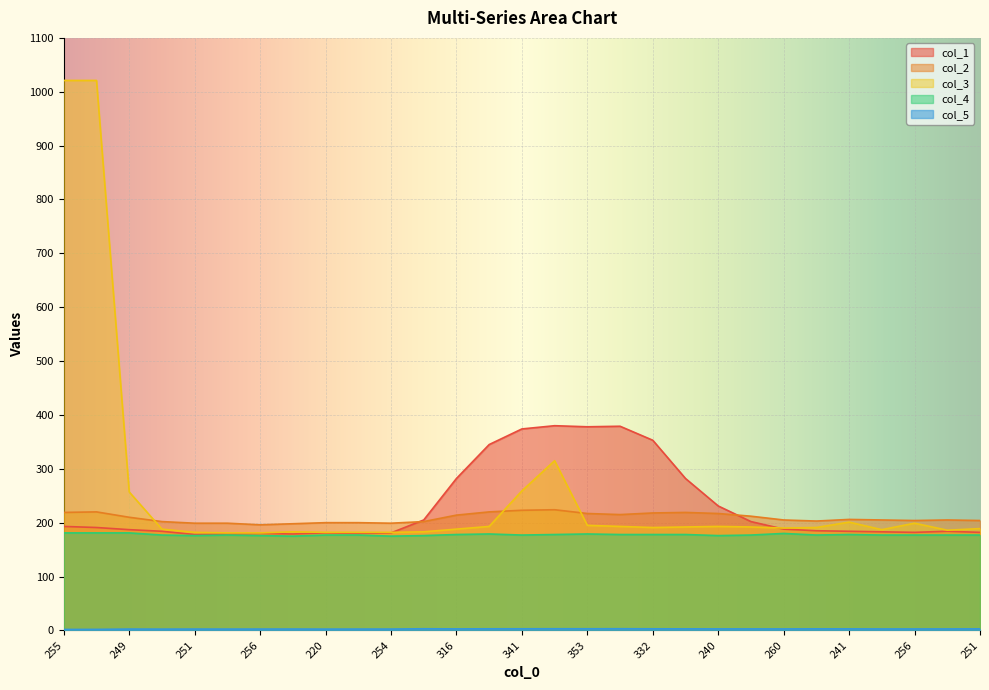

What are all the series names shown in the legend?

col_1, col_2, col_3, col_4, col_5